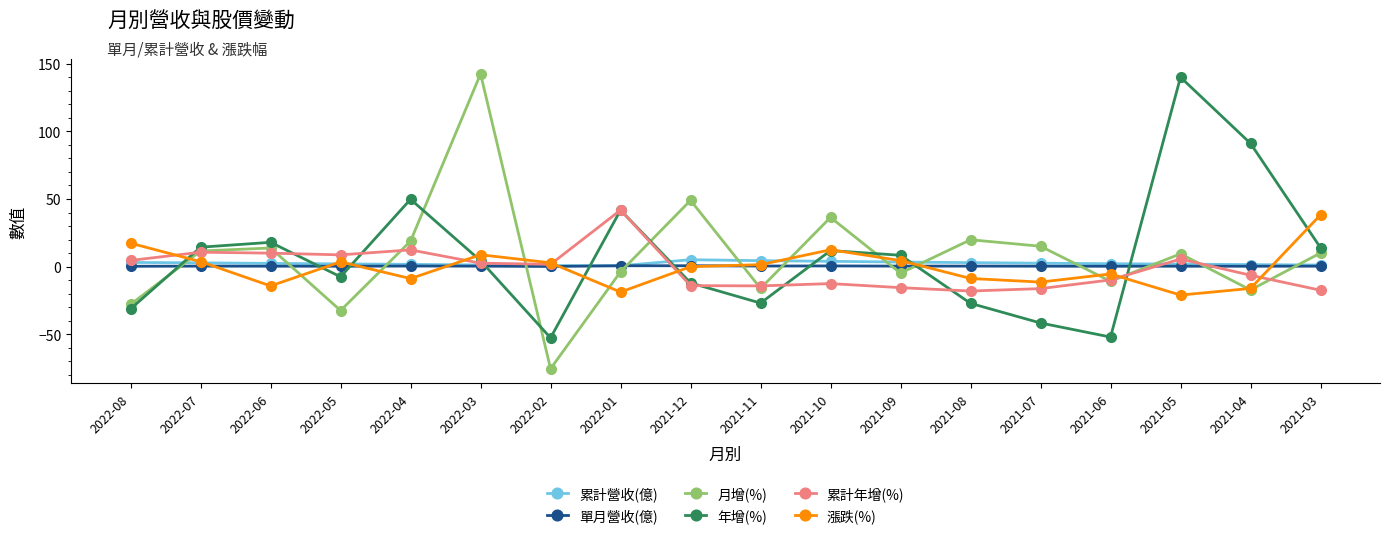

At which label is 漲跌(%) closest to 8?

2022-03